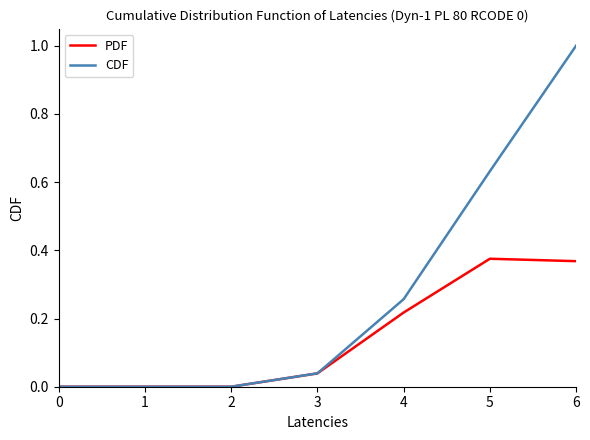

How many lines are shown in the chart?

2